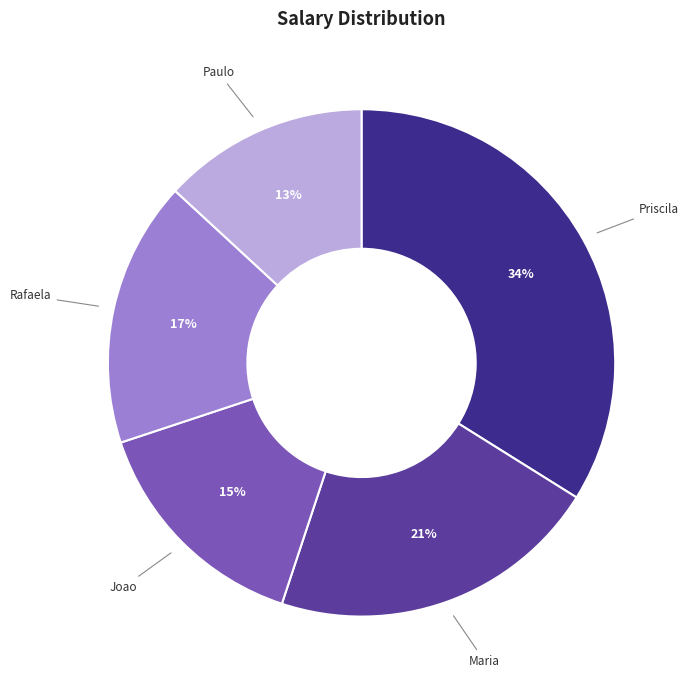

How many segments does this pie chart have?

5